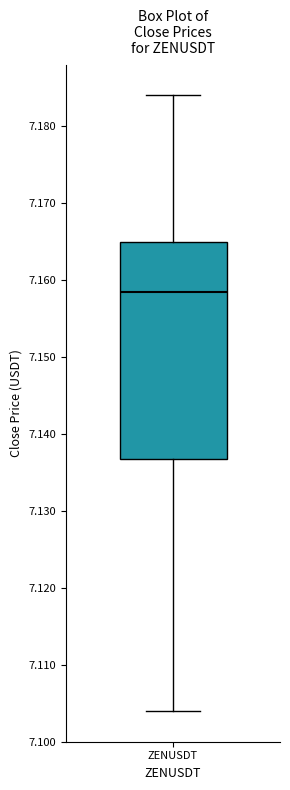

Read this box plot against the y-axis: the position of the median line, the range covered by the box, and the ends of both whiskers. The values are not printed on the chart, so give them approximately, as read against the axis.

median 7.159, box 7.137 to 7.165, whiskers 7.104 to 7.184